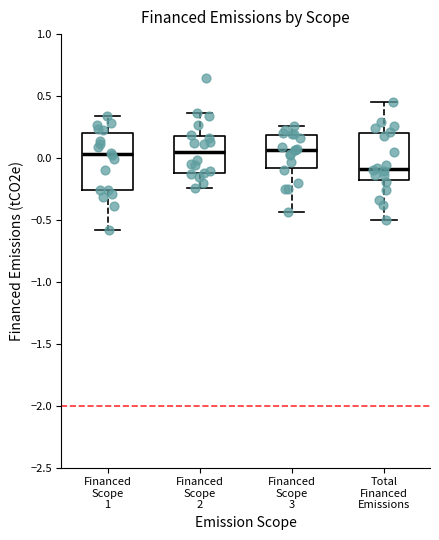

Which box is the tallest, from its lower edge to its upper edge?

Financed Scope 1